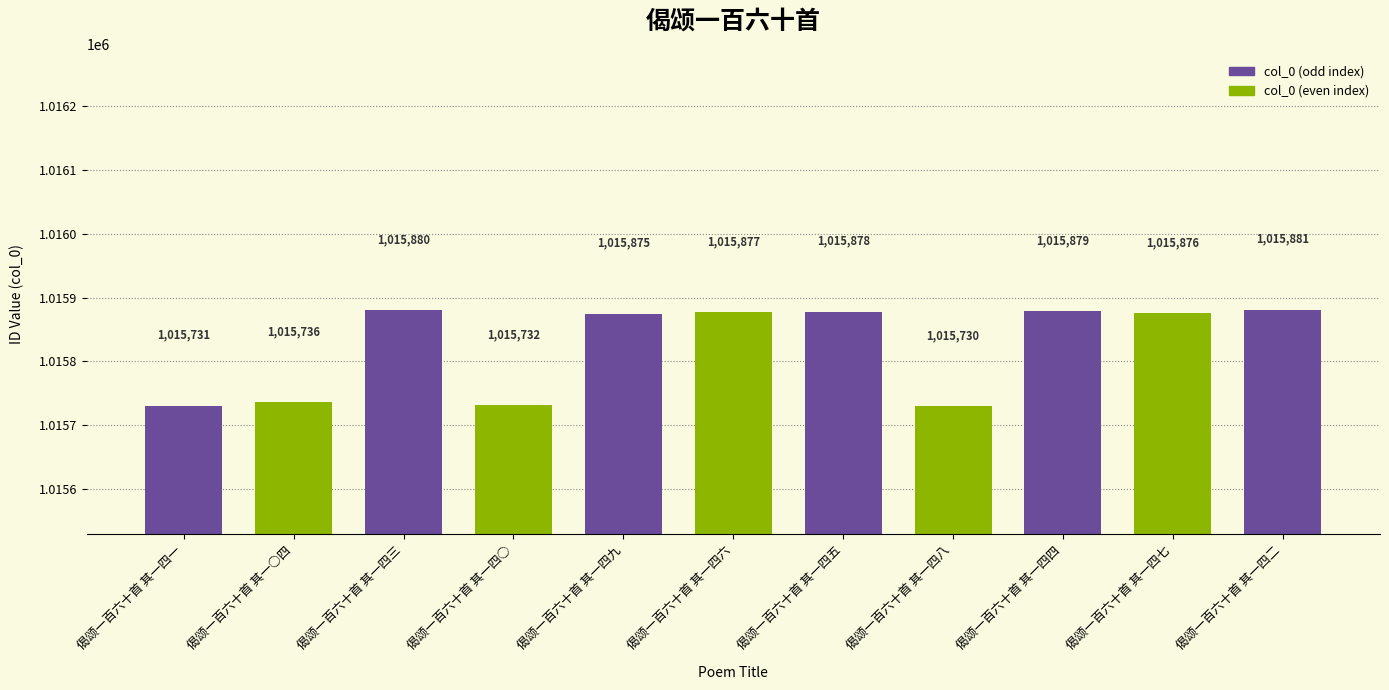

What is the change in value from 偈颂一百六十首 其一四五 to 偈颂一百六十首 其一四八?

-148